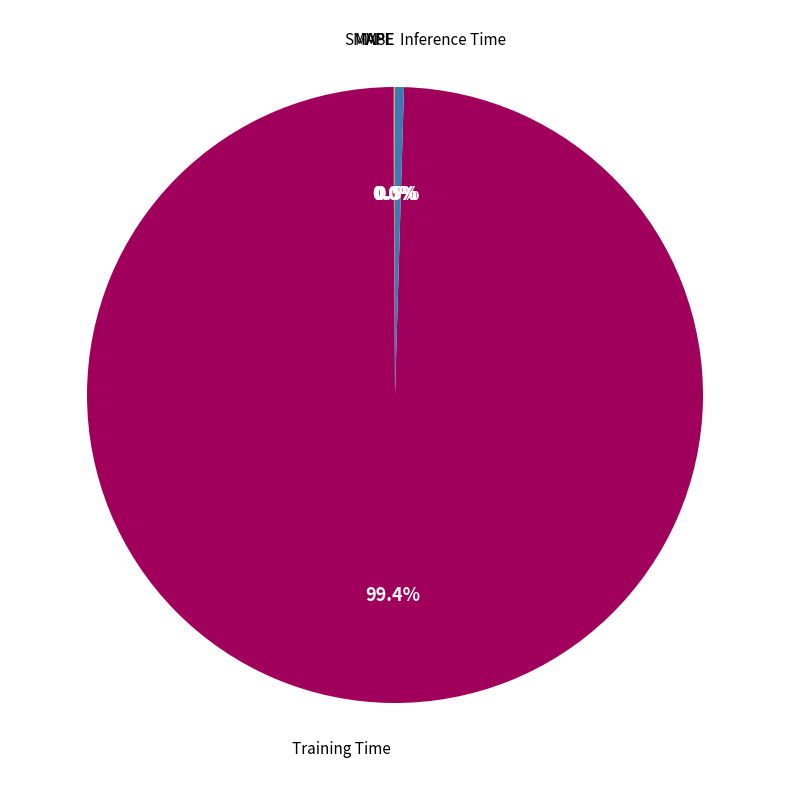

What is the smallest slice in the pie chart?

MSE